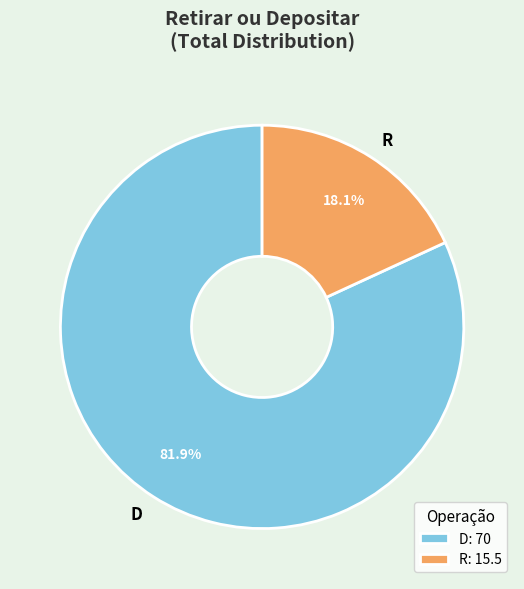

Which slice is the smallest?

R: 15.5